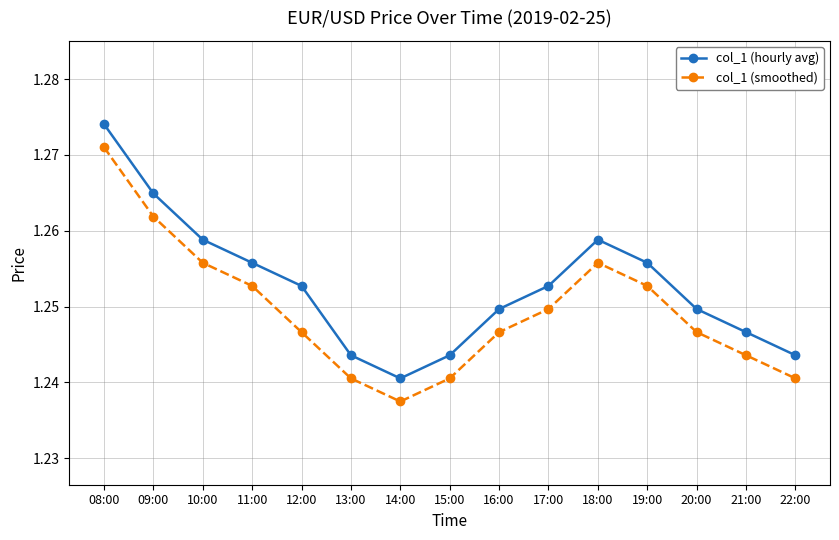

The col_1 (hourly avg) series shows 2.0 at 14:00. True or false?

False